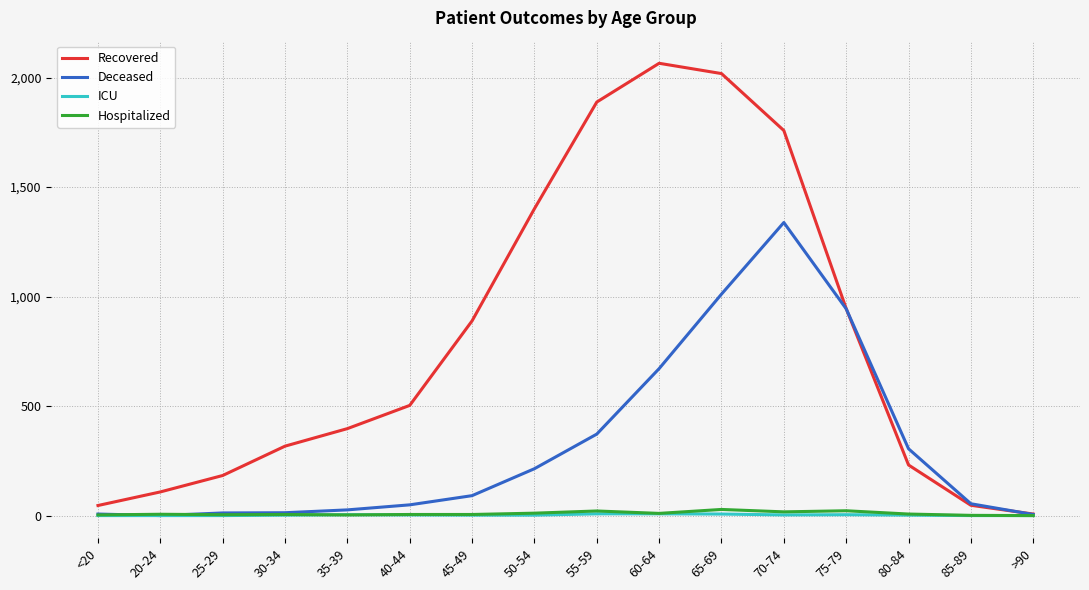

What is the sum of all Recovered values?

12803